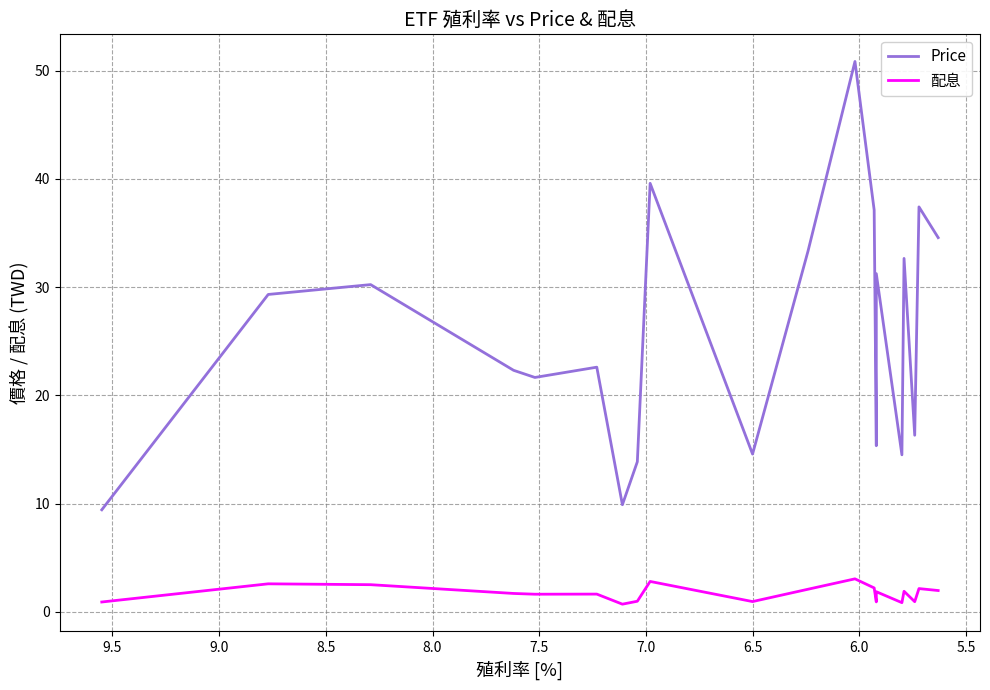

How many interior local peaks does the 配息 series have?

7